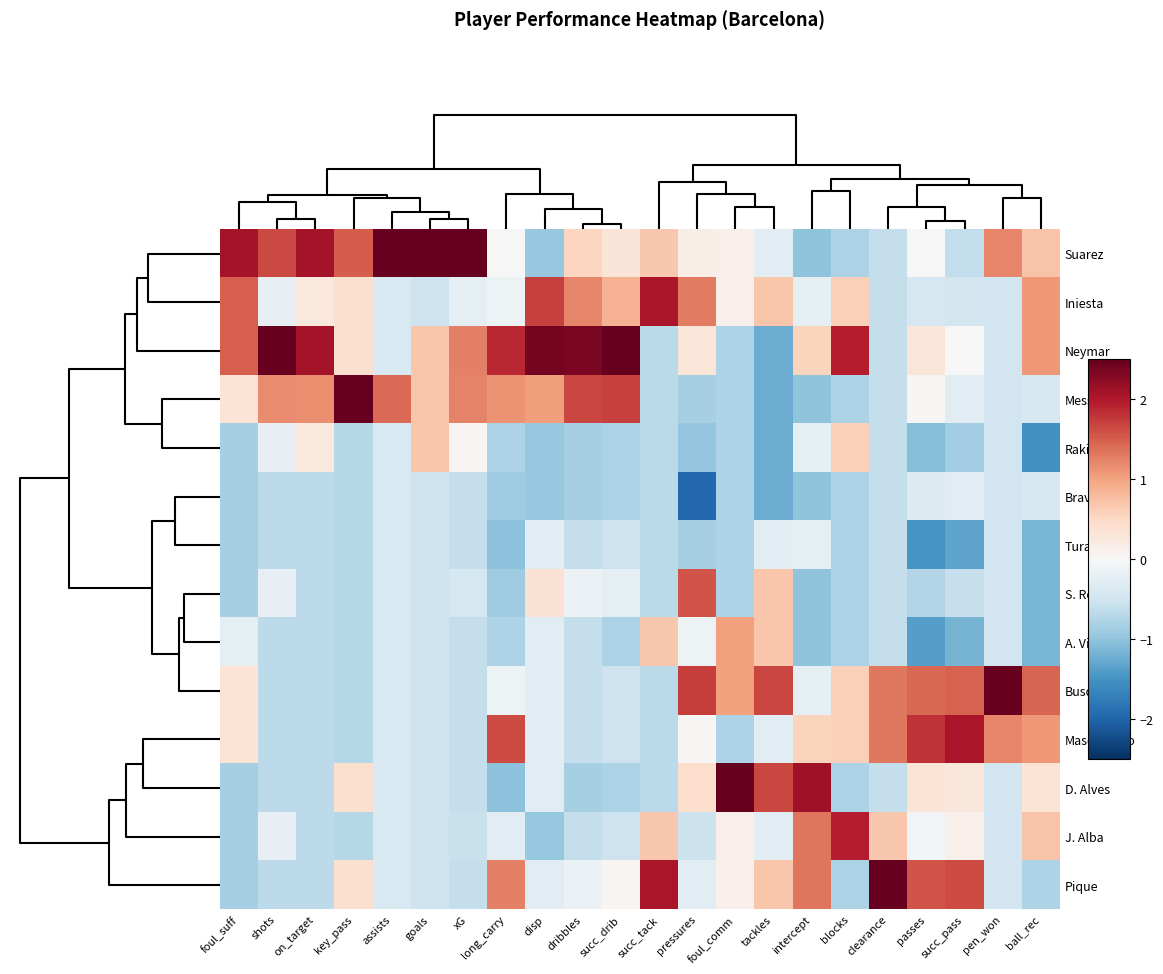

List the series in order of their peak value, highest first.

Suarez, Busquets, D. Alves, Messi, Pique, Neymar, Iniesta, Mascherano, J. Alba, S. Roberto, A. Vidal, Rakitic, Turan, Bravo